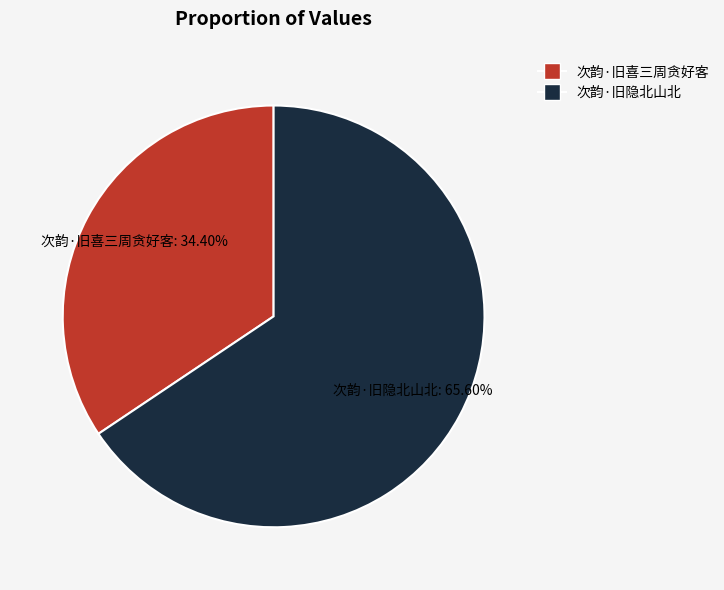

How many slices are in this pie chart?

2